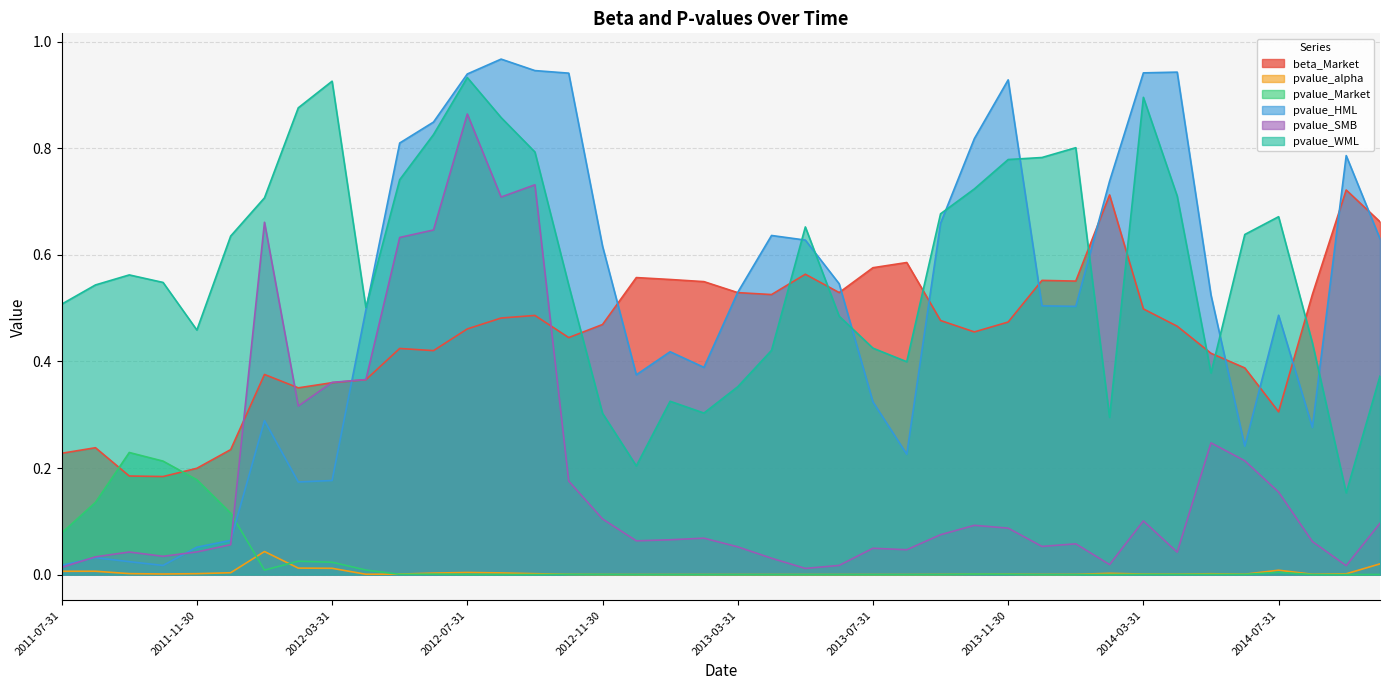

Is it true that beta_Market equals 0.2 at 2014-03-31?

False